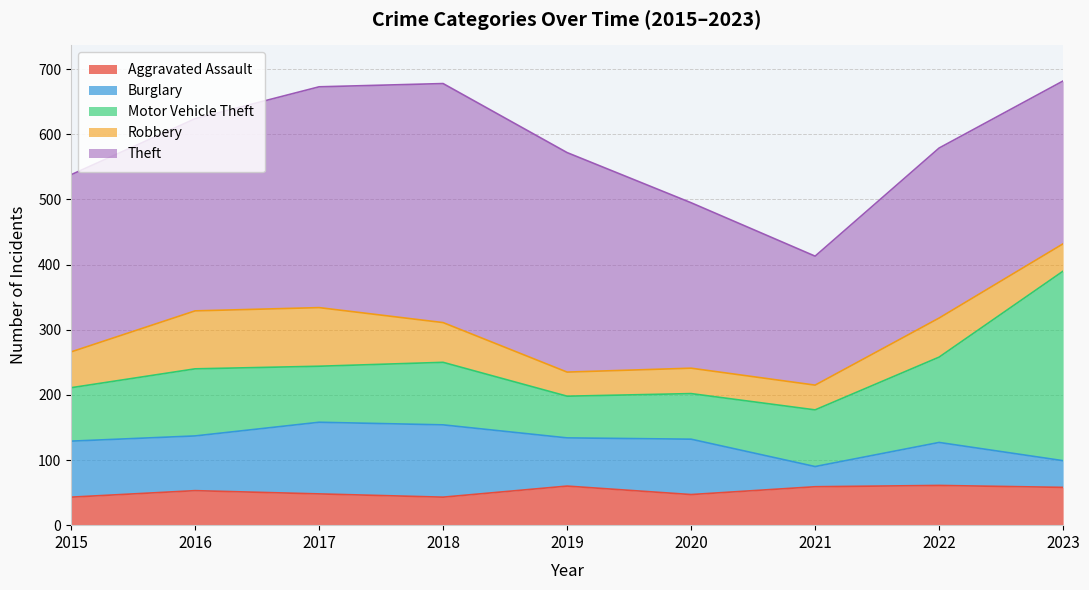

At which label does Robbery first exceed 55?

2016